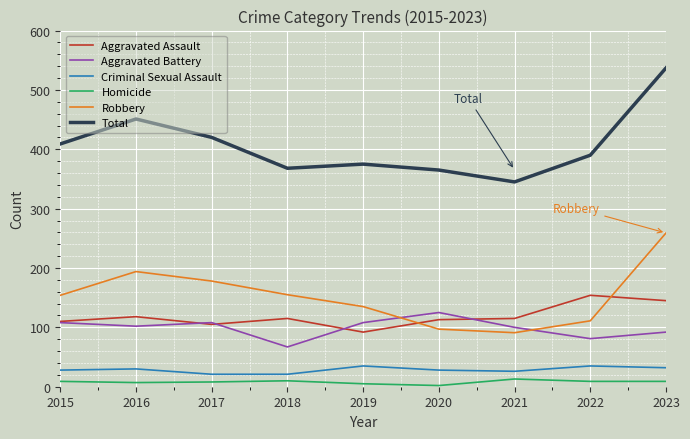

Which series has the largest range (max minus min)?

Total